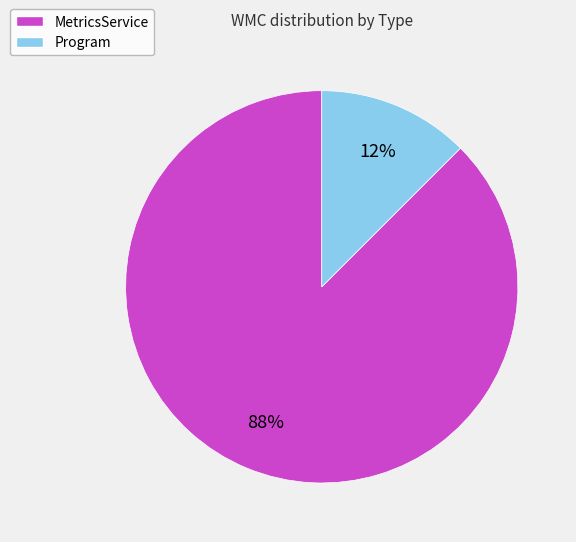

Is it true that Program is 3% of the pie?

False